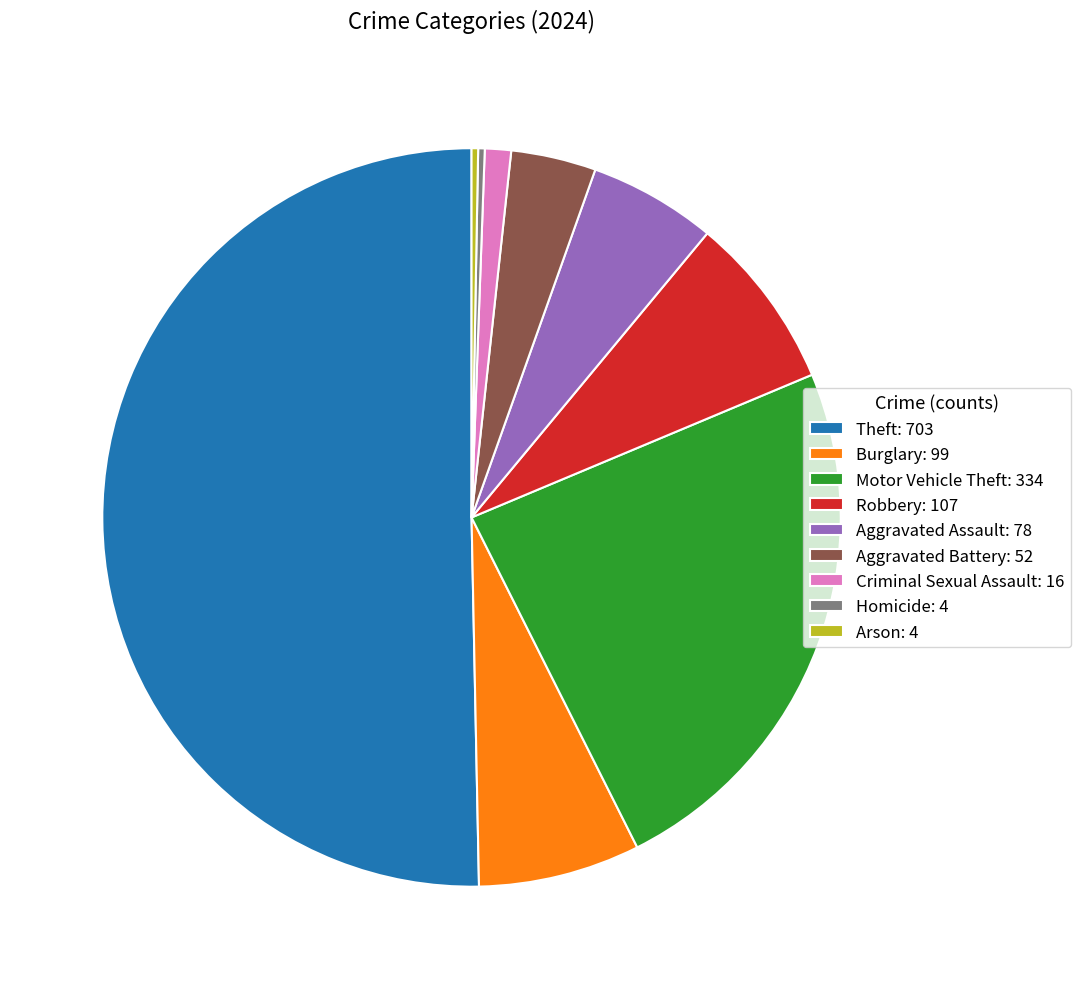

Is Motor Vehicle Theft: 334 the majority of the pie?

No